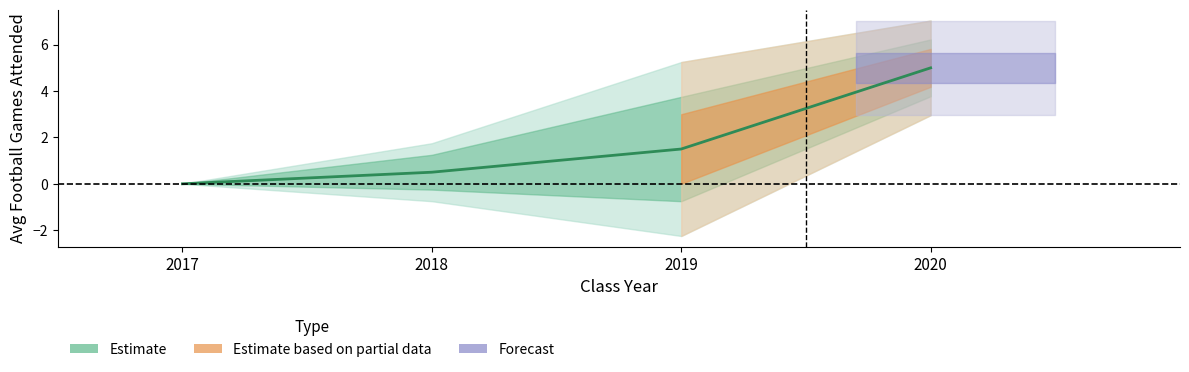

How many data points in 2020 are above 2?

6